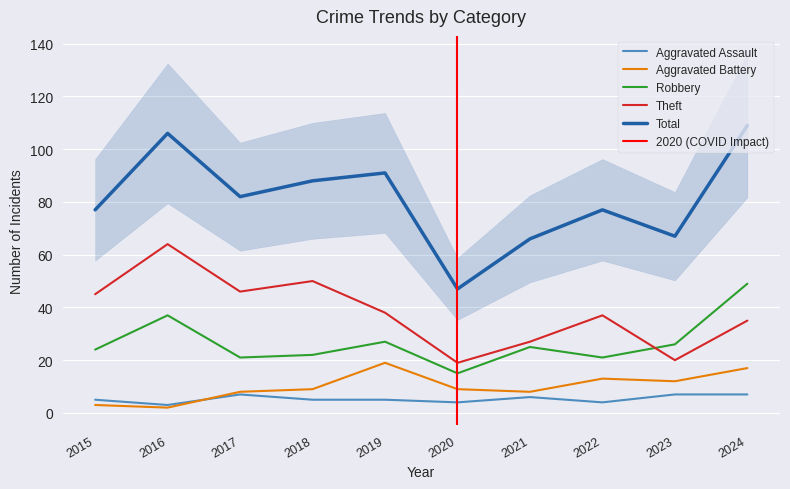

What is the difference between the maximum and second lowest values in the Robbery series?

28